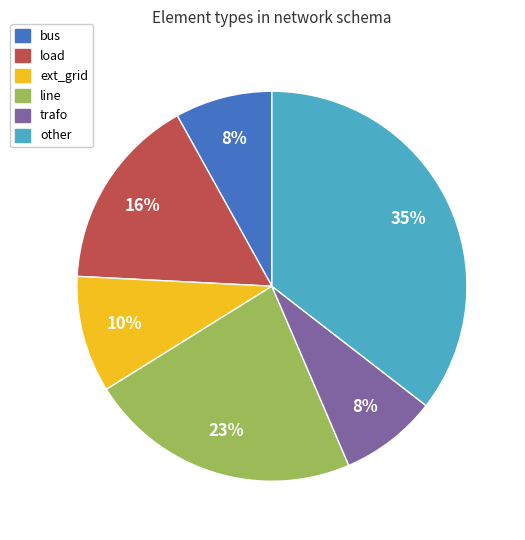

Is it true that ext_grid is 10% of the pie?

True